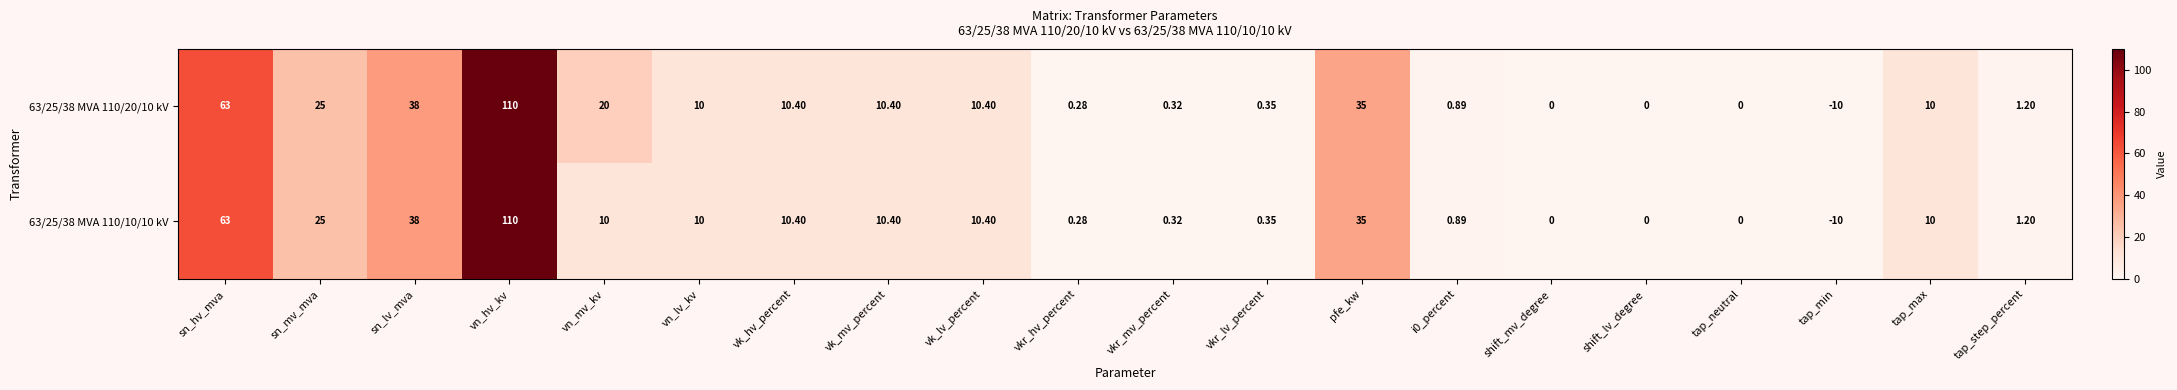

At which label is 63/25/38 MVA 110/10/10 kV closest to 50?

sn_lv_mva